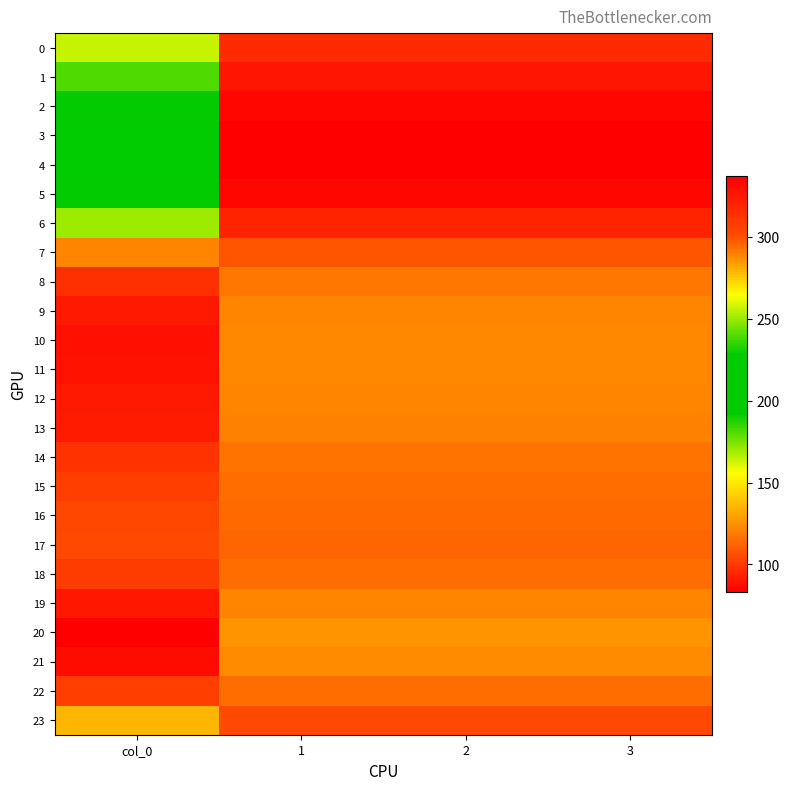

What is the difference between the highest and lowest values at 1?

42.5